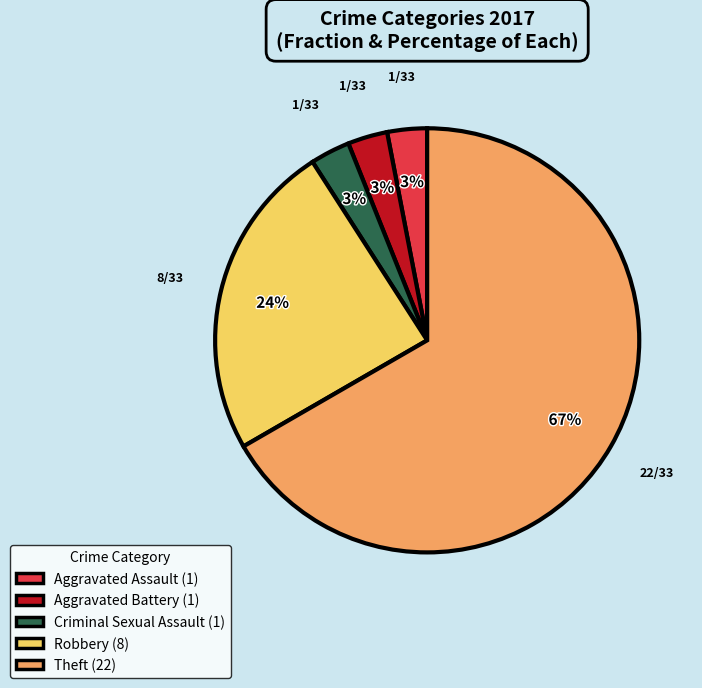

What is the majority slice?

Theft (22)